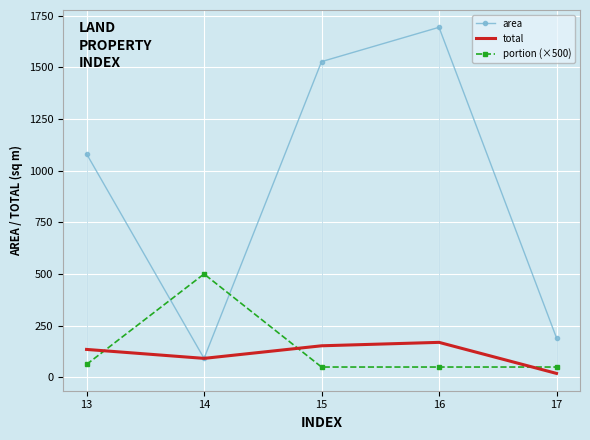

Rank the series by their maximum value, from highest to lowest.

area, portion (×500), total